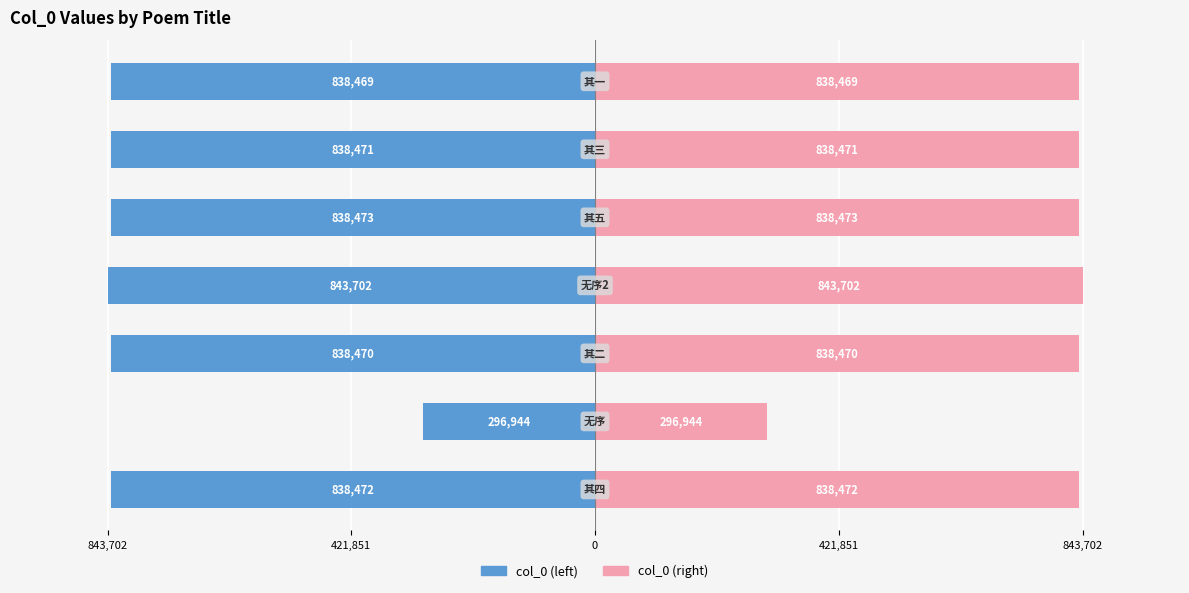

Is it true that col_0 (left) equals -233263 at 6?

False